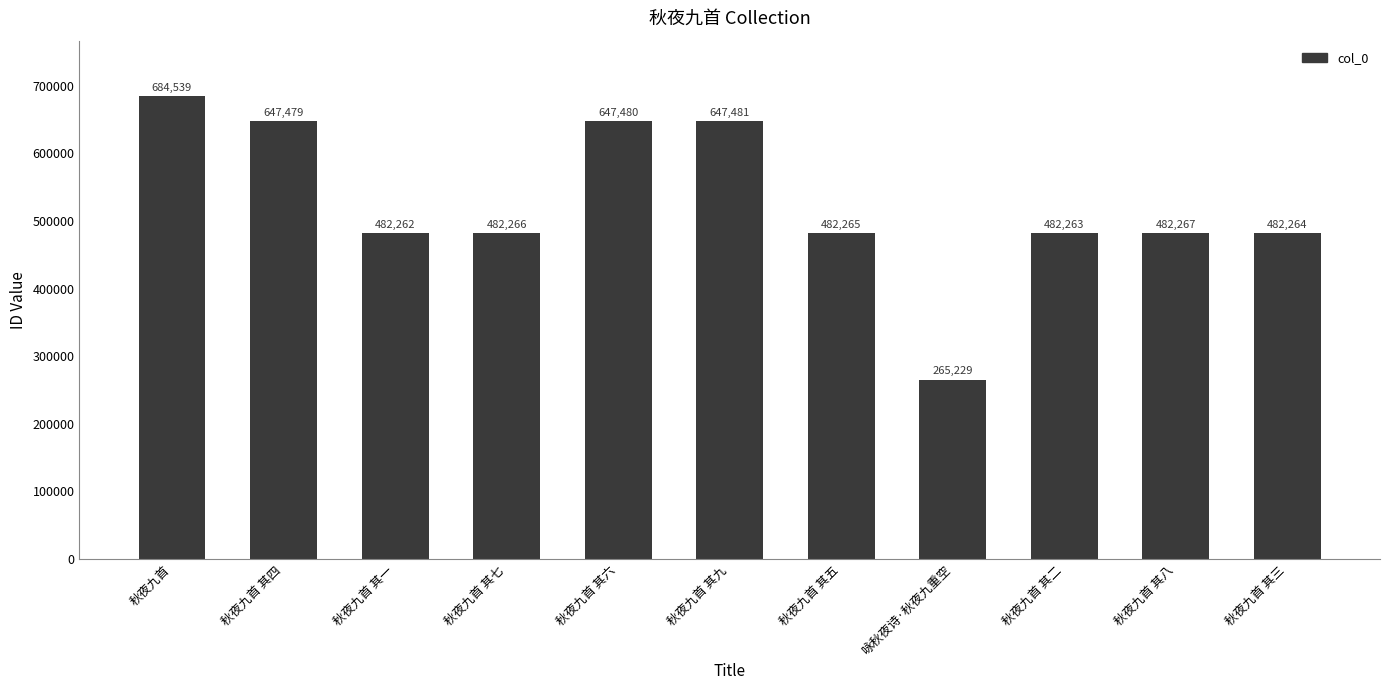

The value at 秋夜九首 其五 is 701334. True or false?

False